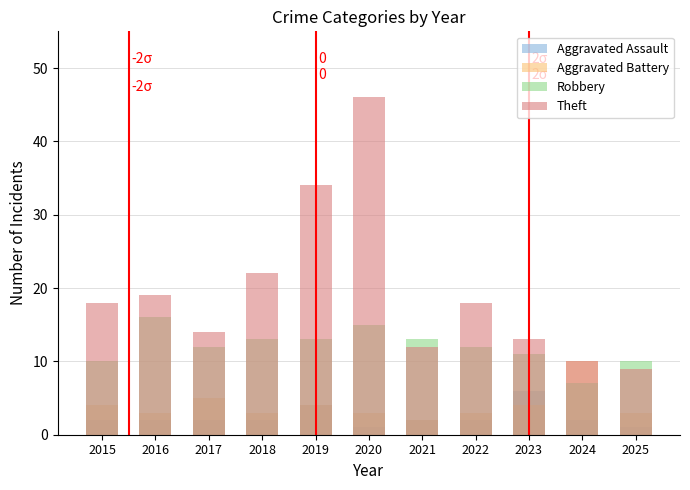

Does the chart contain any negative values?

No